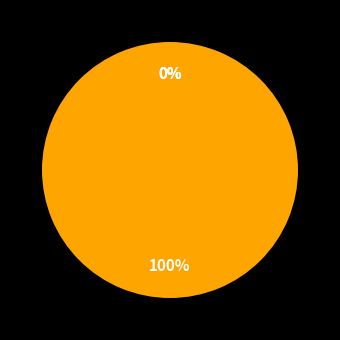

Is it true that Training Time is 0% of the pie?

True